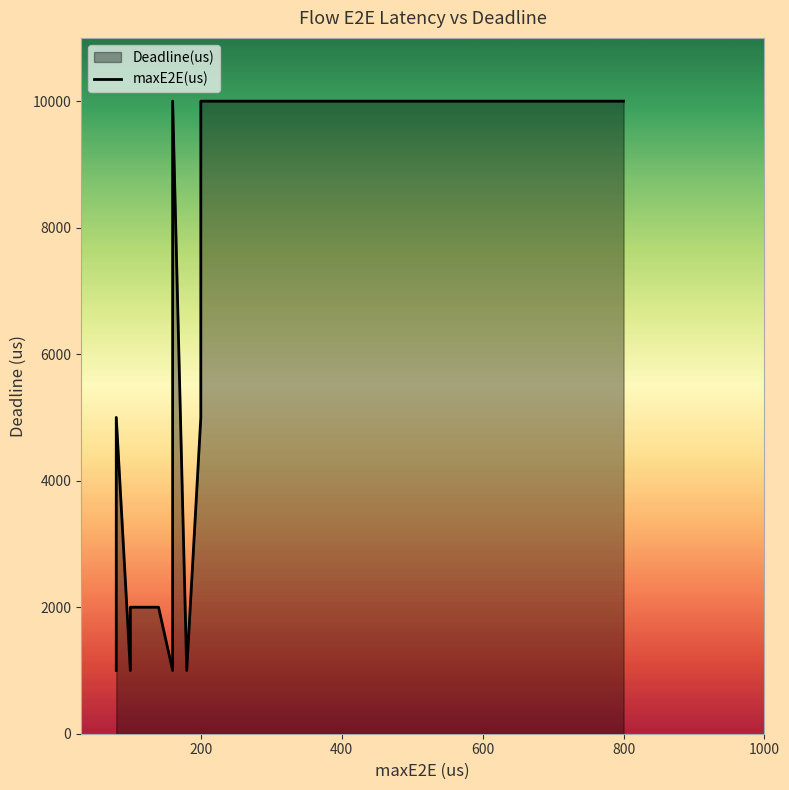

How many lines are shown in the chart?

1